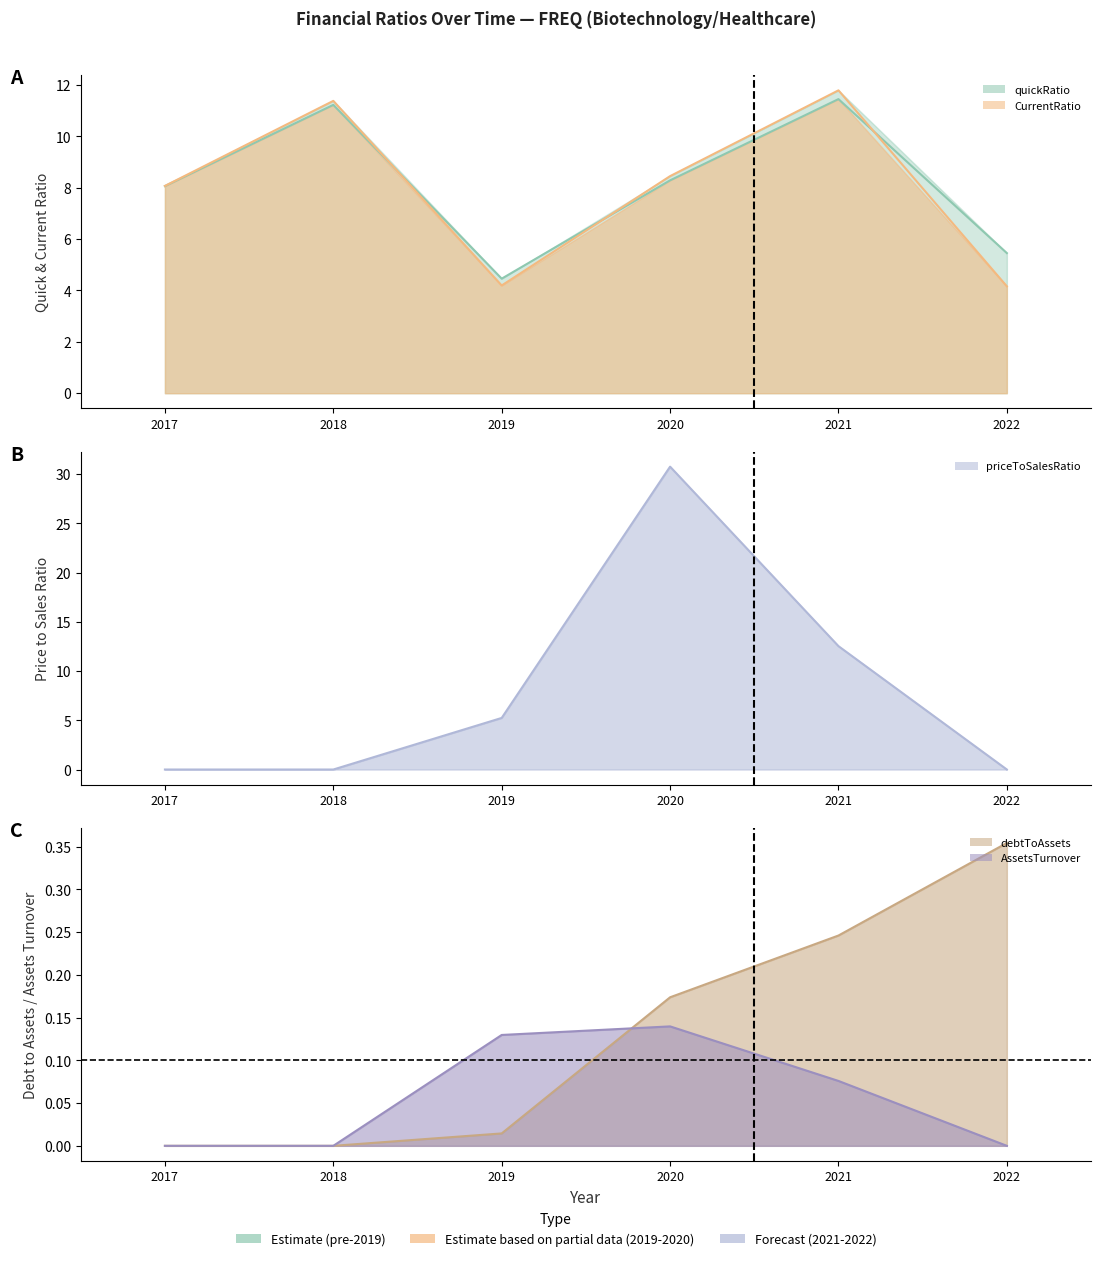

Which series changed the most between 2020 and 2021?

priceToSalesRatio